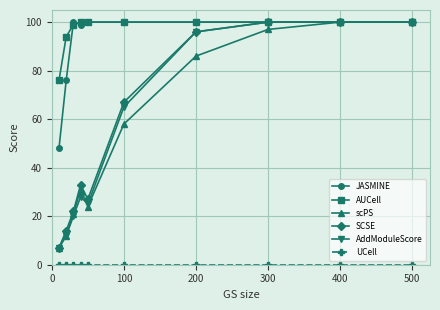

What is the value of the JASMINE point at the 9th from the left?

100